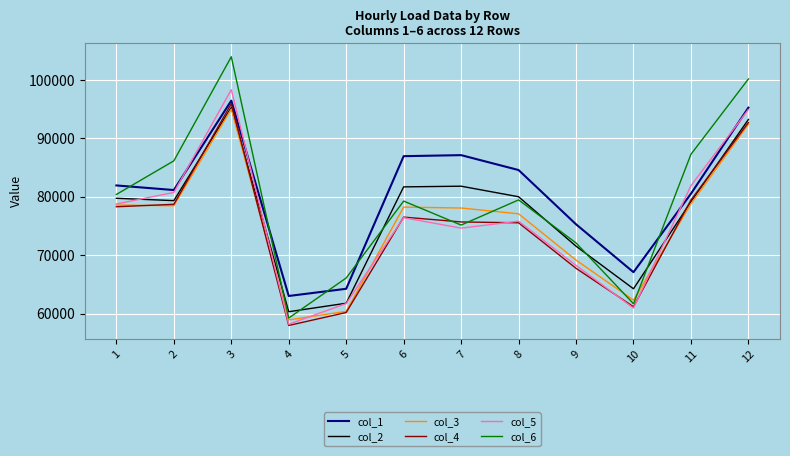

The value of col_4 at 11 is 37983.2. True or false?

False